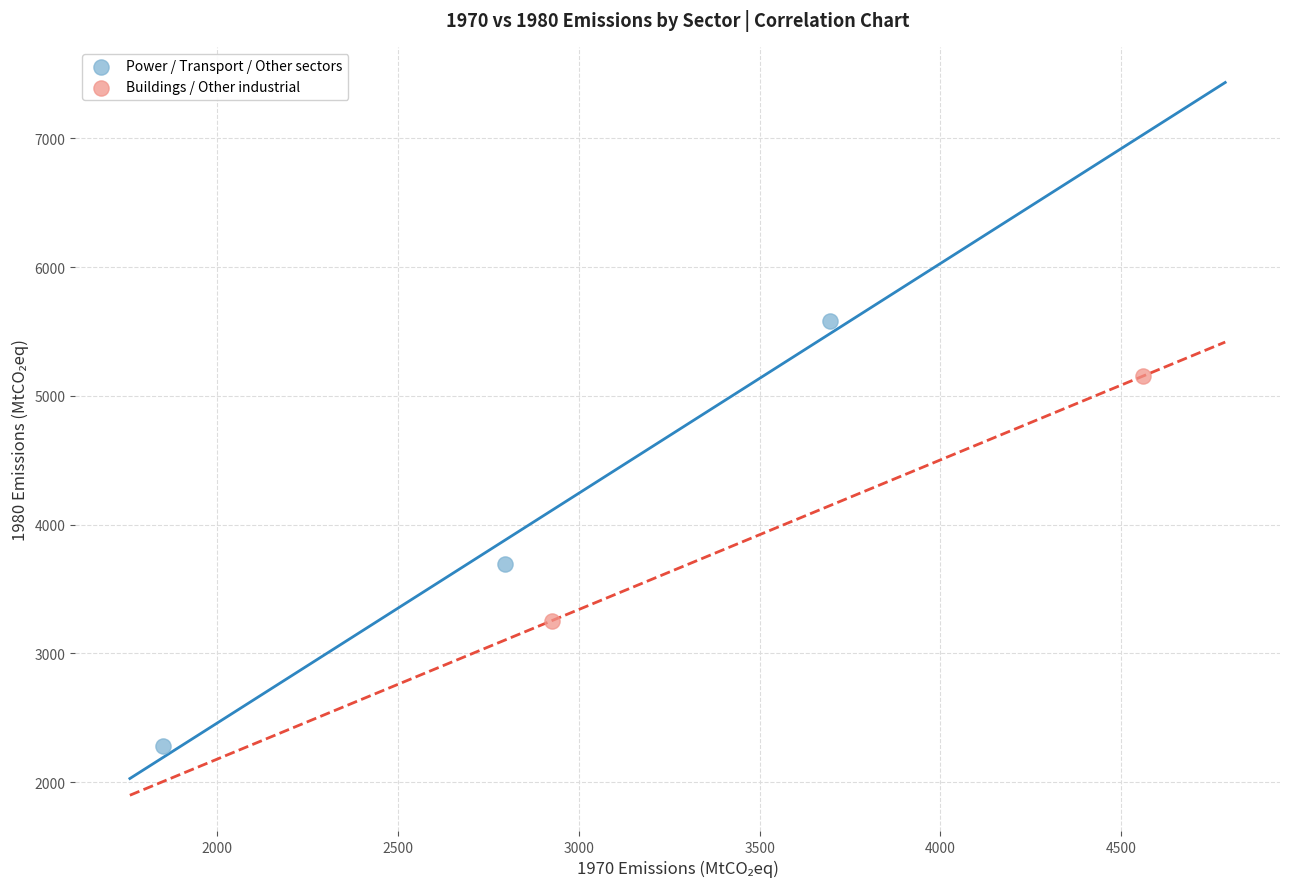

What are all the series names shown in the legend?

Power / Transport / Other sectors, Buildings / Other industrial